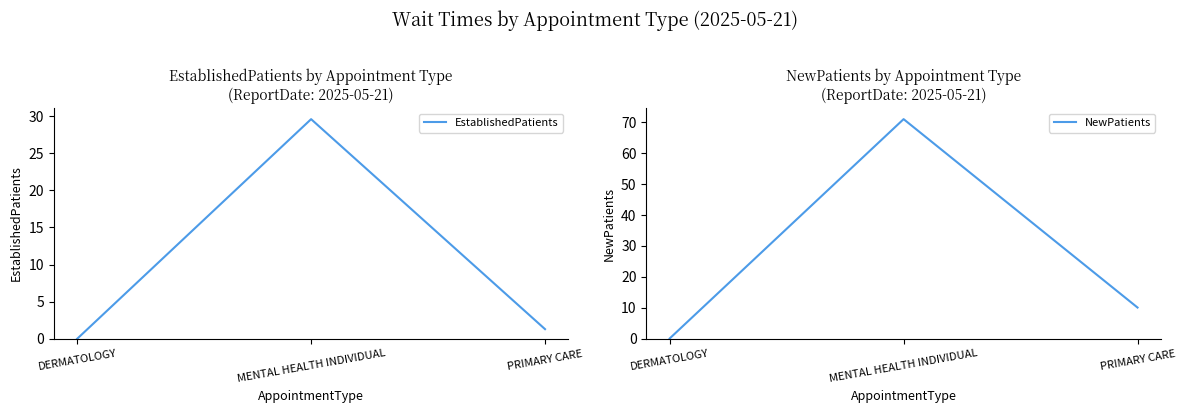

Which has a higher value, PRIMARY CARE or MENTAL HEALTH INDIVIDUAL?

MENTAL HEALTH INDIVIDUAL